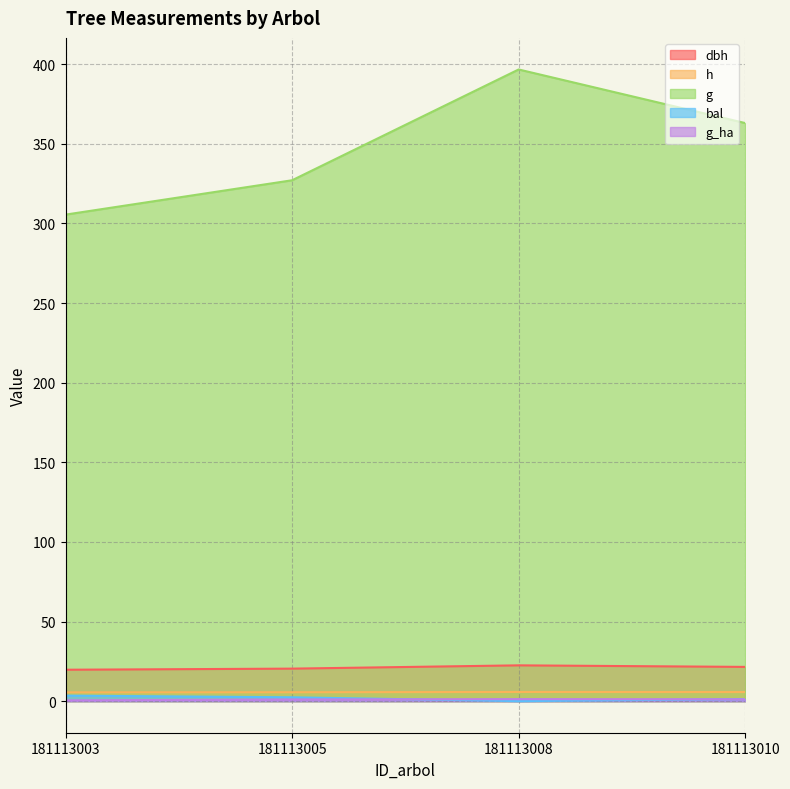

True or false: g and g_ha intersect in this chart.

False